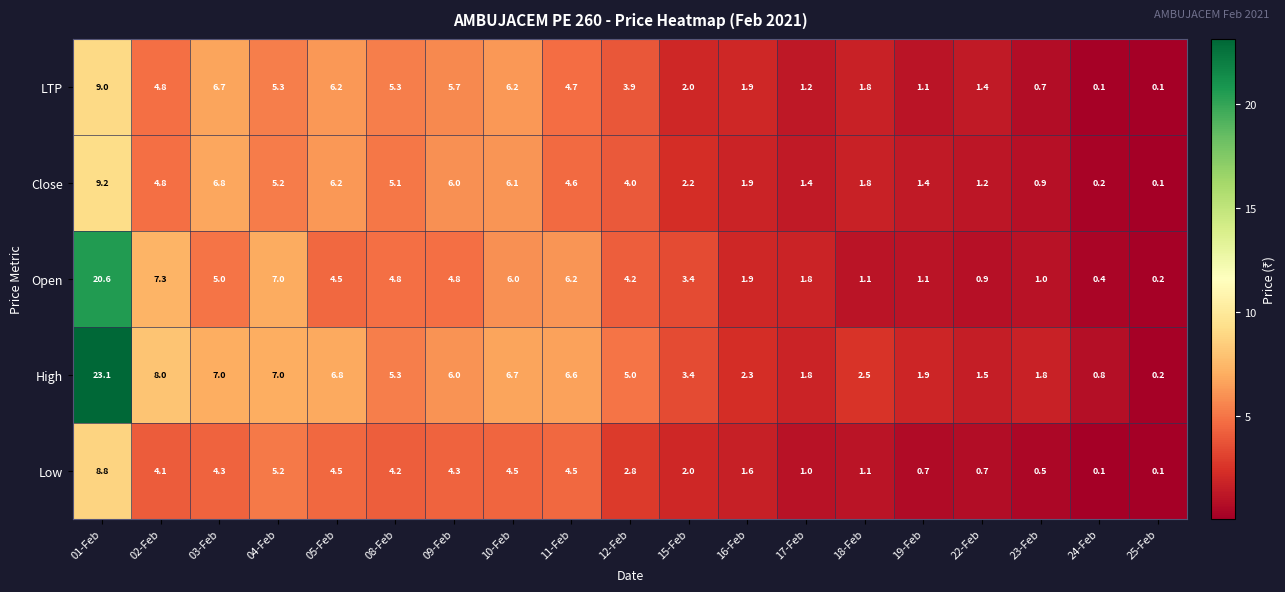

What is the sum of all High values?

97.7